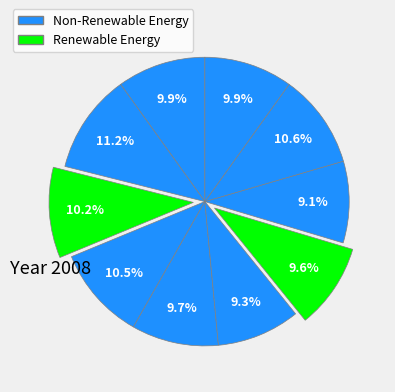

To the nearest percent, what is the difference between the largest and smallest slice percentages?

2%